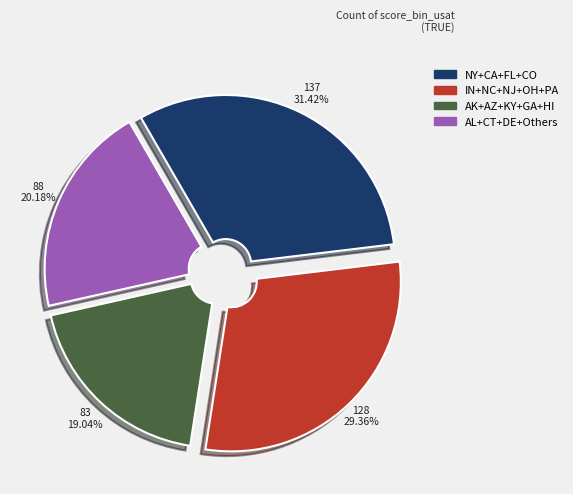

Is there any slice that represents more than half of the pie?

No